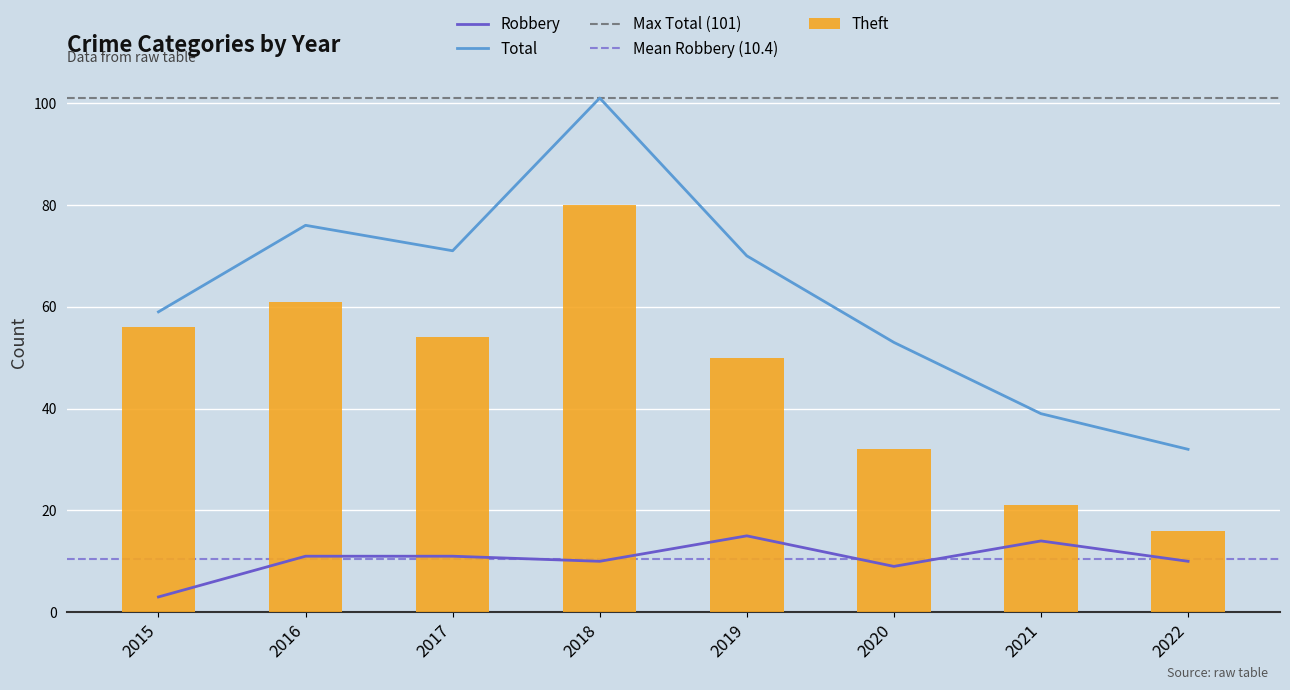

At which category is the sum across all series the highest?

2018